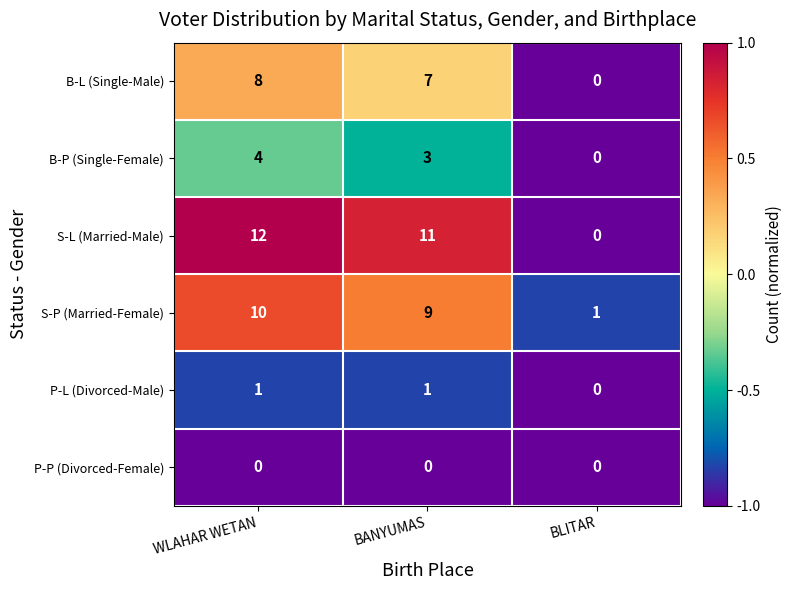

Where does the B-P (Single-Female) series first go above 3?

WLAHAR WETAN